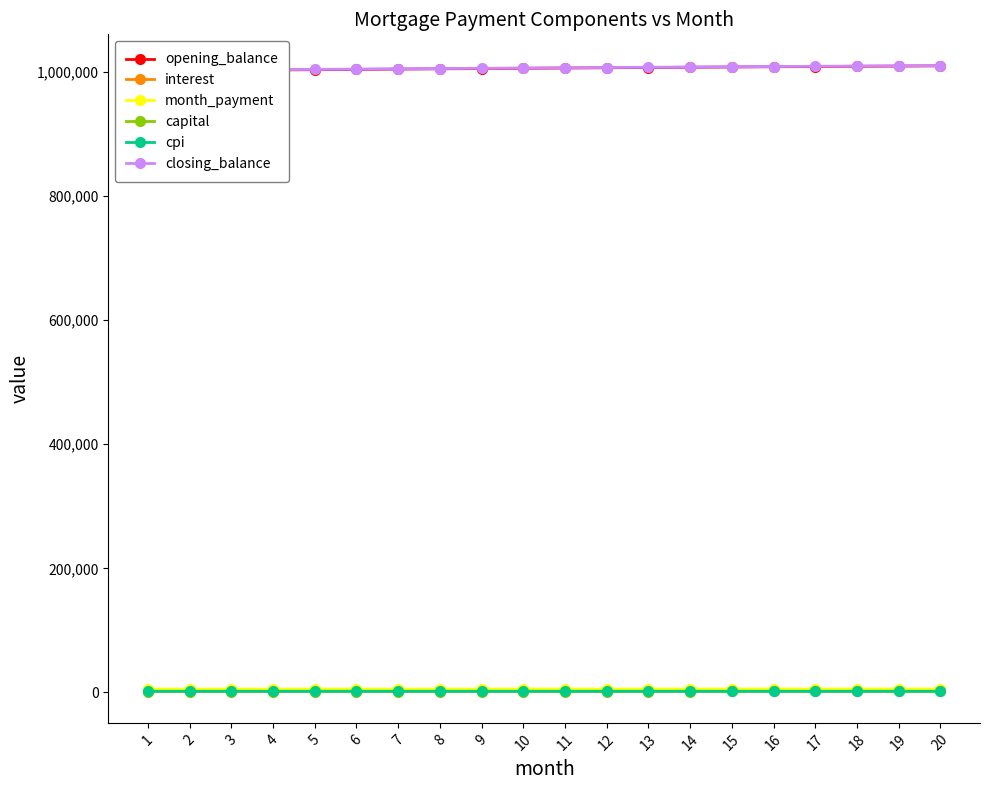

Where is closing_balance nearest to the value 1006309?

10